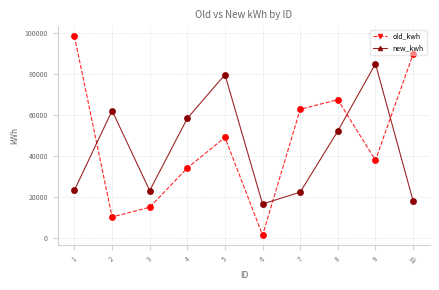

Between 5 and 10, which series saw the biggest shift?

new_kwh